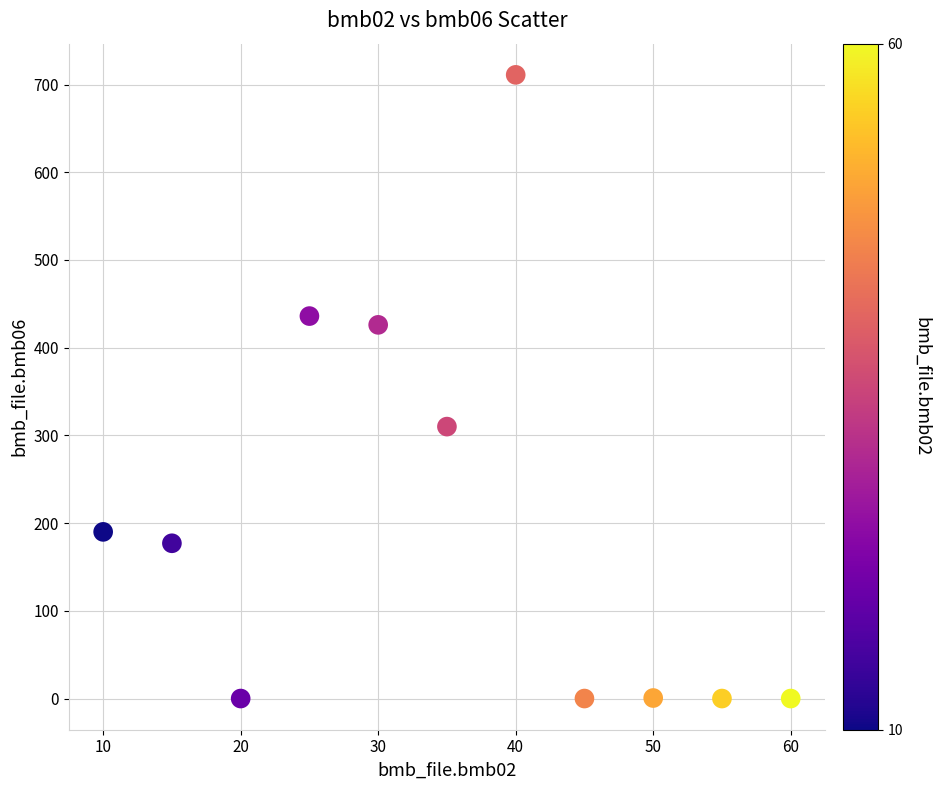

What is the range of Y values (max minus min)?

711.0